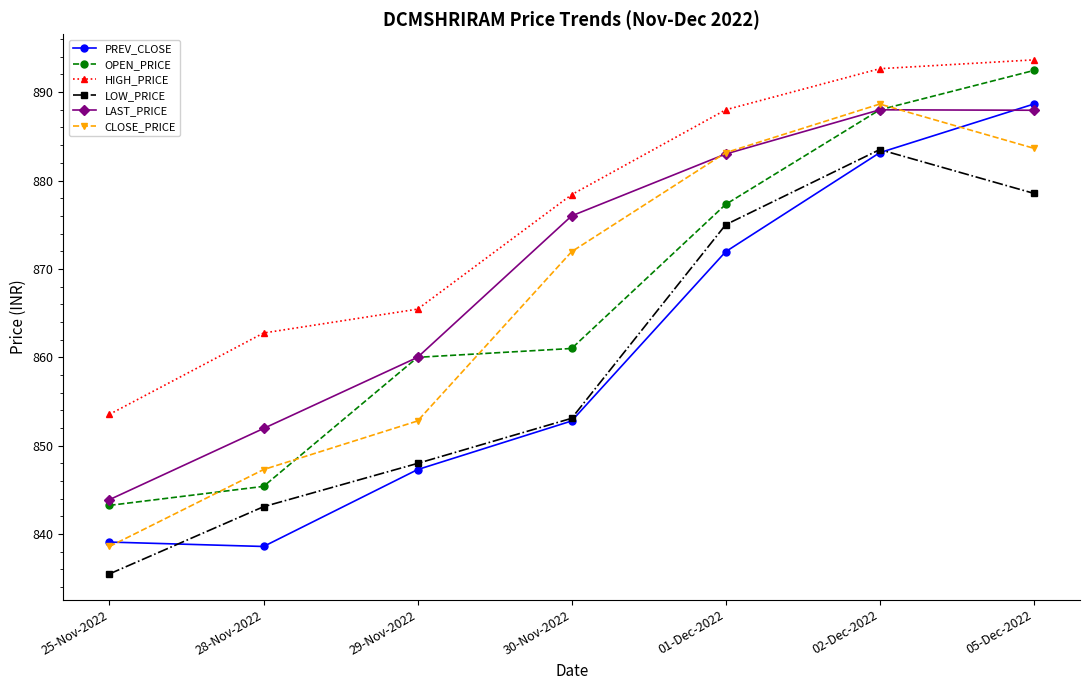

Where is the first local minimum for PREV_CLOSE?

28-Nov-2022